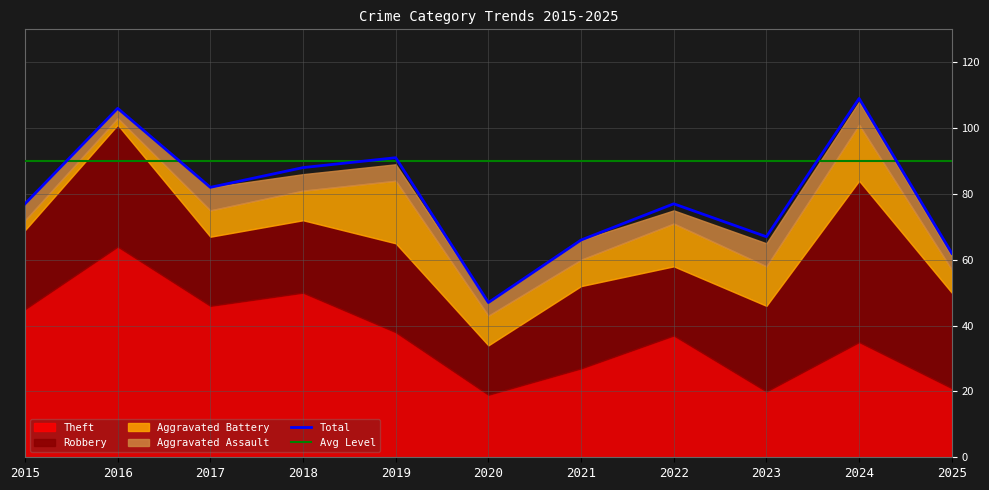

How many intersections are there between Aggravated Battery and Aggravated Assault?

1